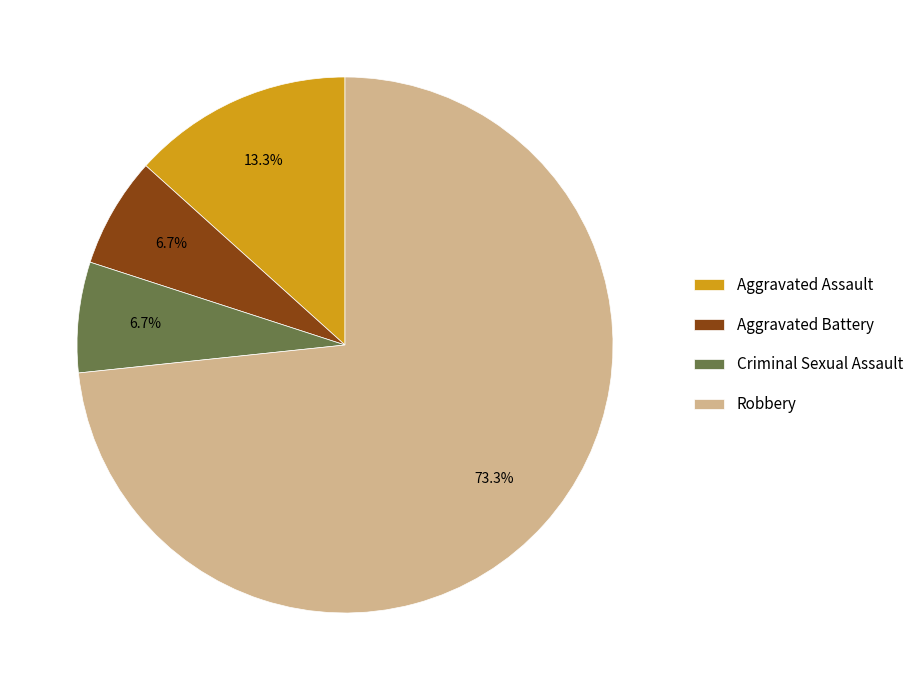

Which category has the biggest portion of the pie?

Robbery